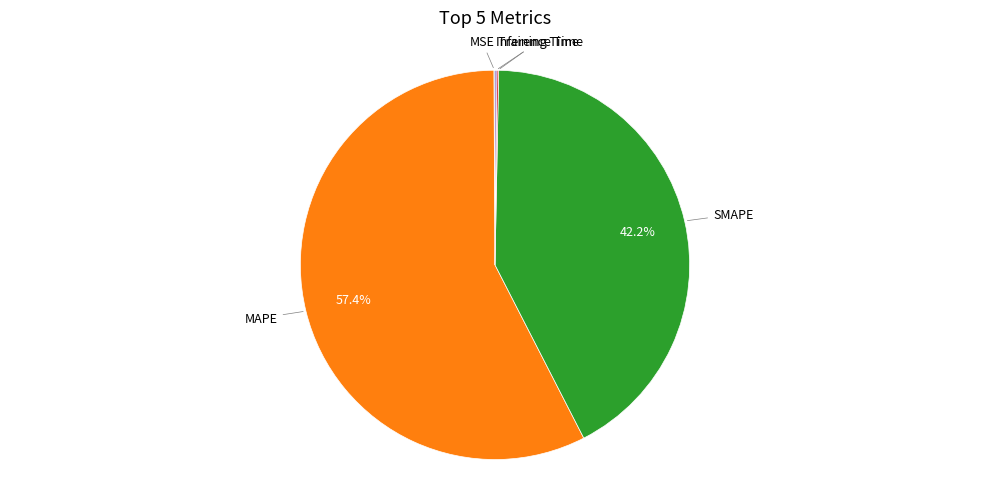

Is there any slice that represents more than half of the pie?

Yes